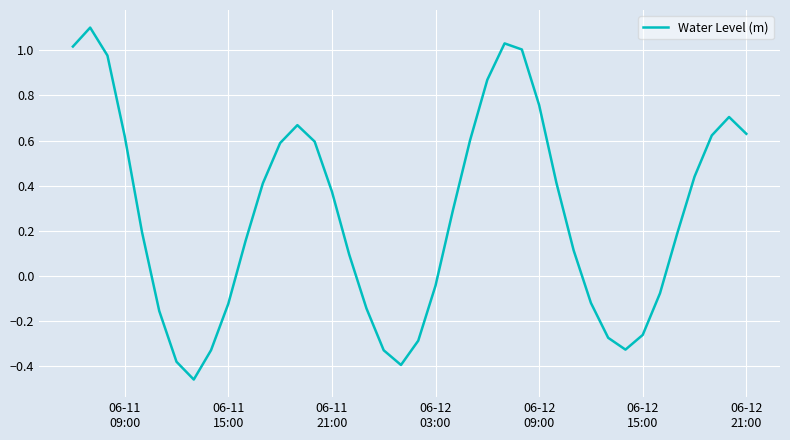

How many interior local valleys (lower than both neighbors) does the data have?

3